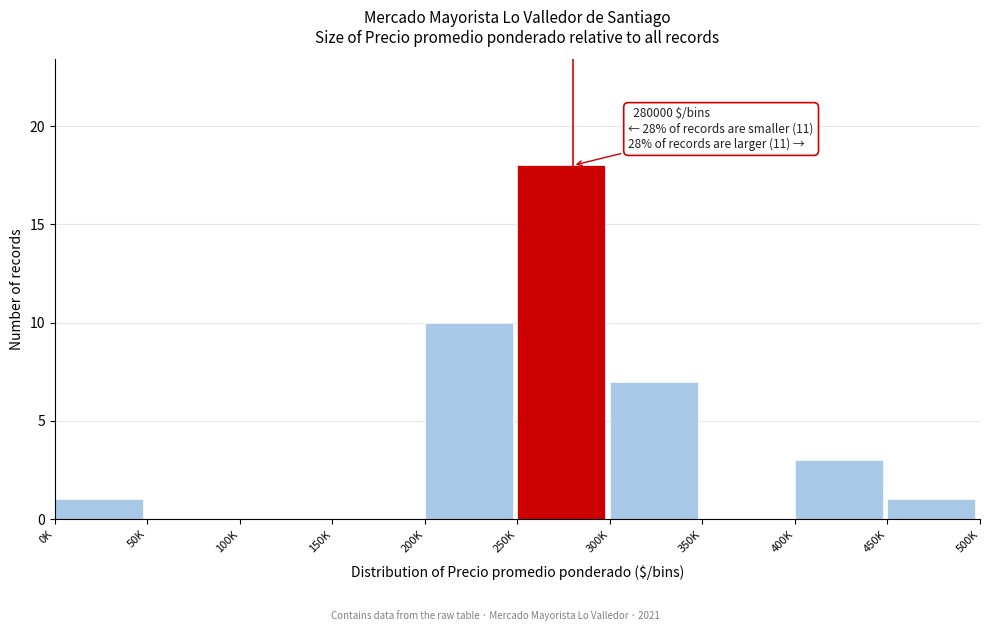

Which category has the highest value across all series?

250K